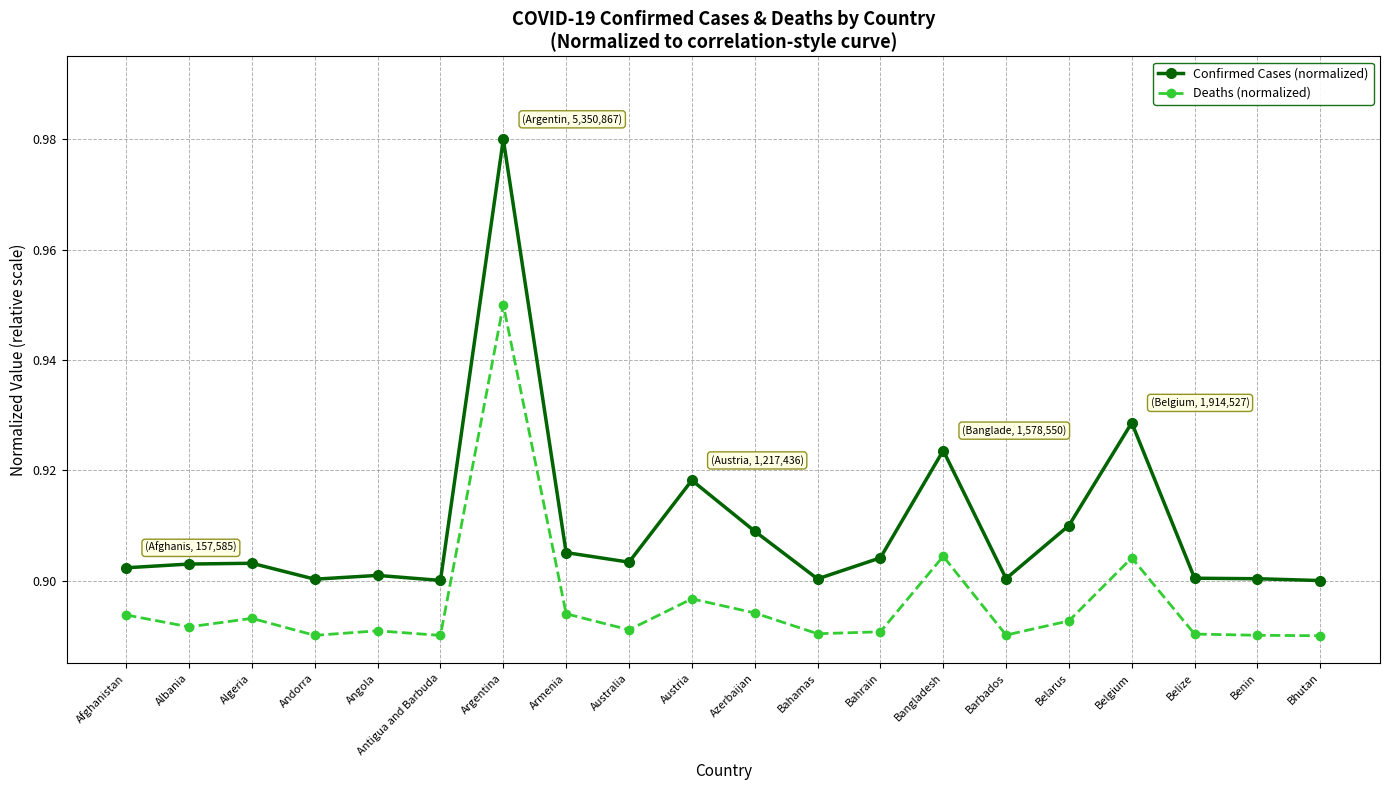

Count the number of data series in this chart.

2